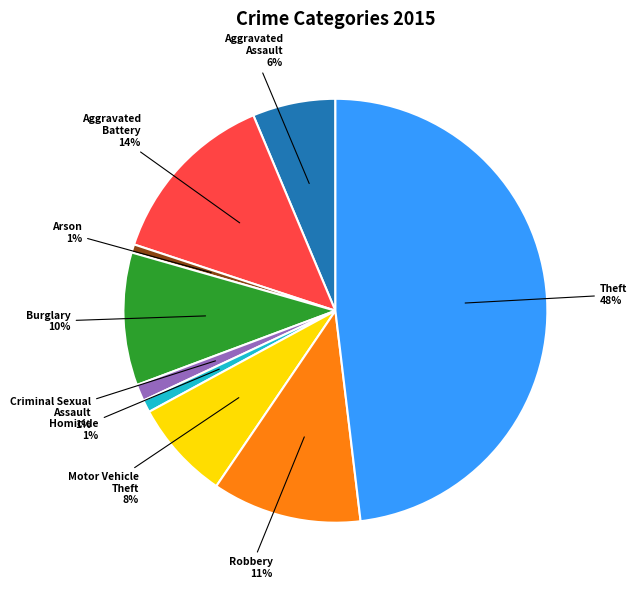

To the nearest percent, what is the difference between the largest and smallest slice percentages?

47%